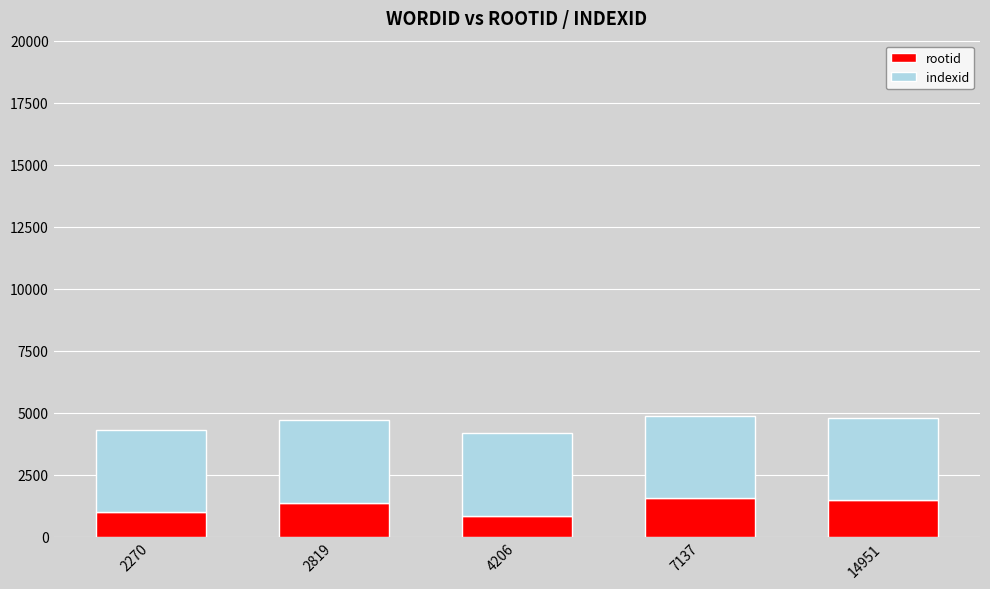

How many bars are there in total?

5